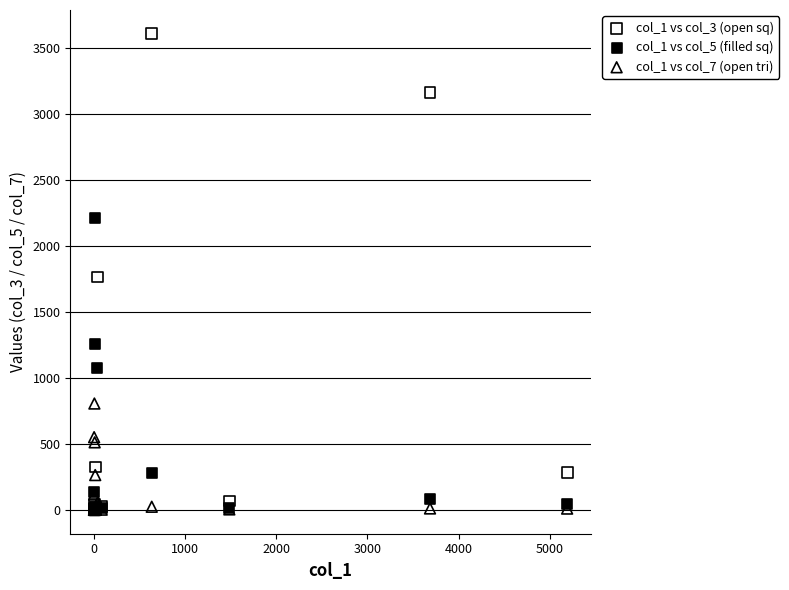

What are all the series names shown in the legend?

col_1 vs col_3 (open sq), col_1 vs col_5 (filled sq), col_1 vs col_7 (open tri)